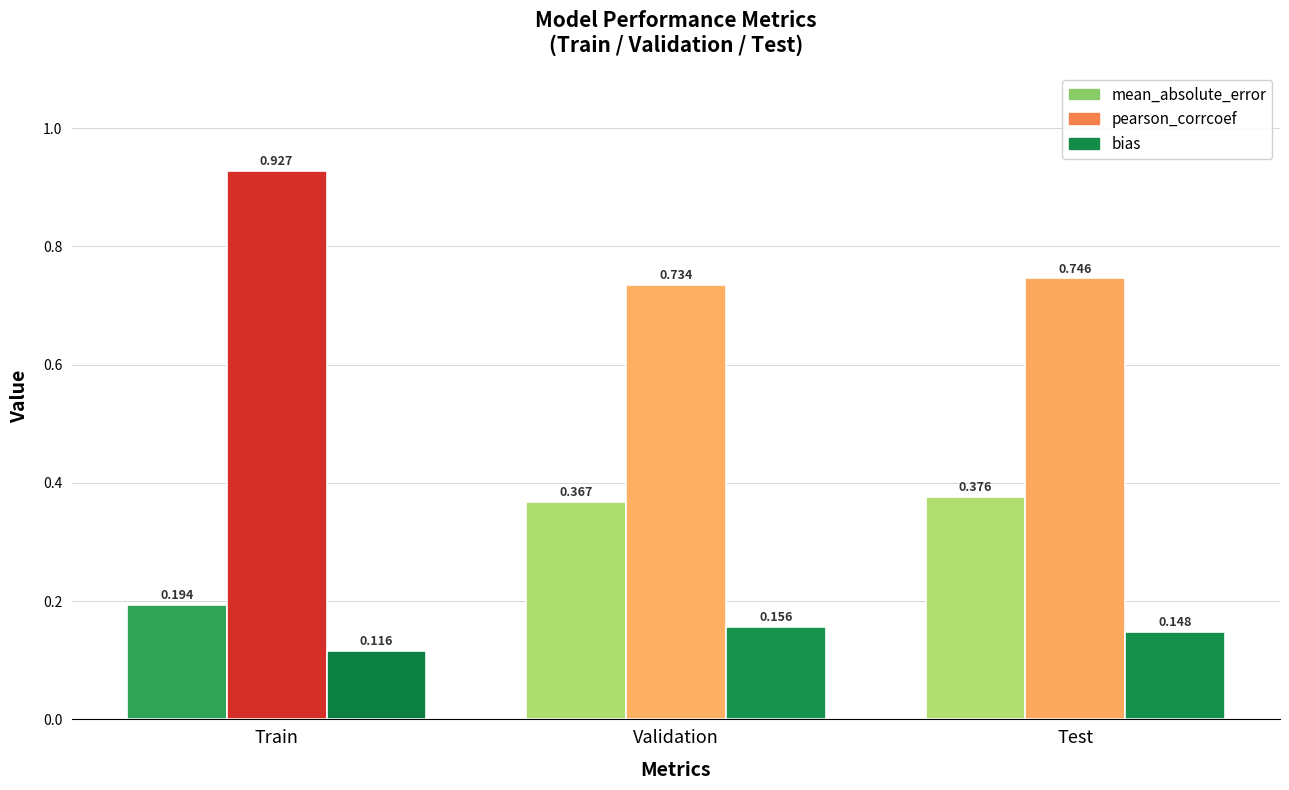

How many data points does each series have?

3